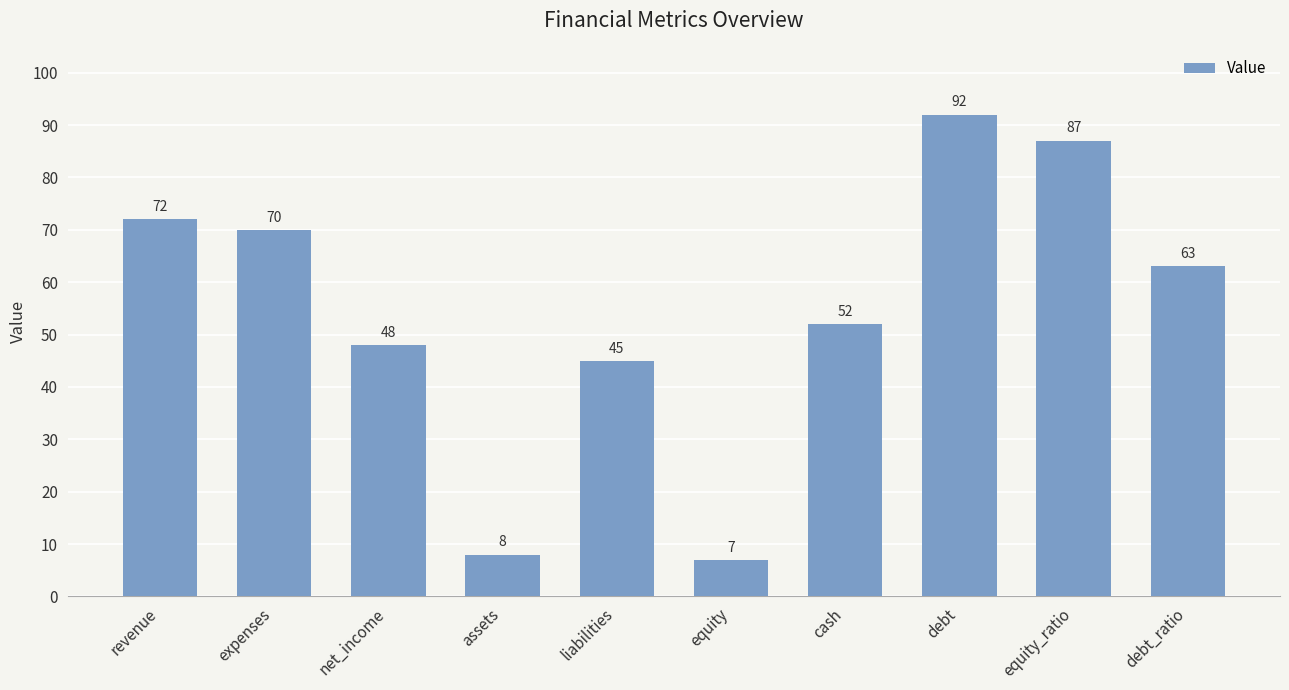

What is the change in value from cash to equity_ratio?

+35